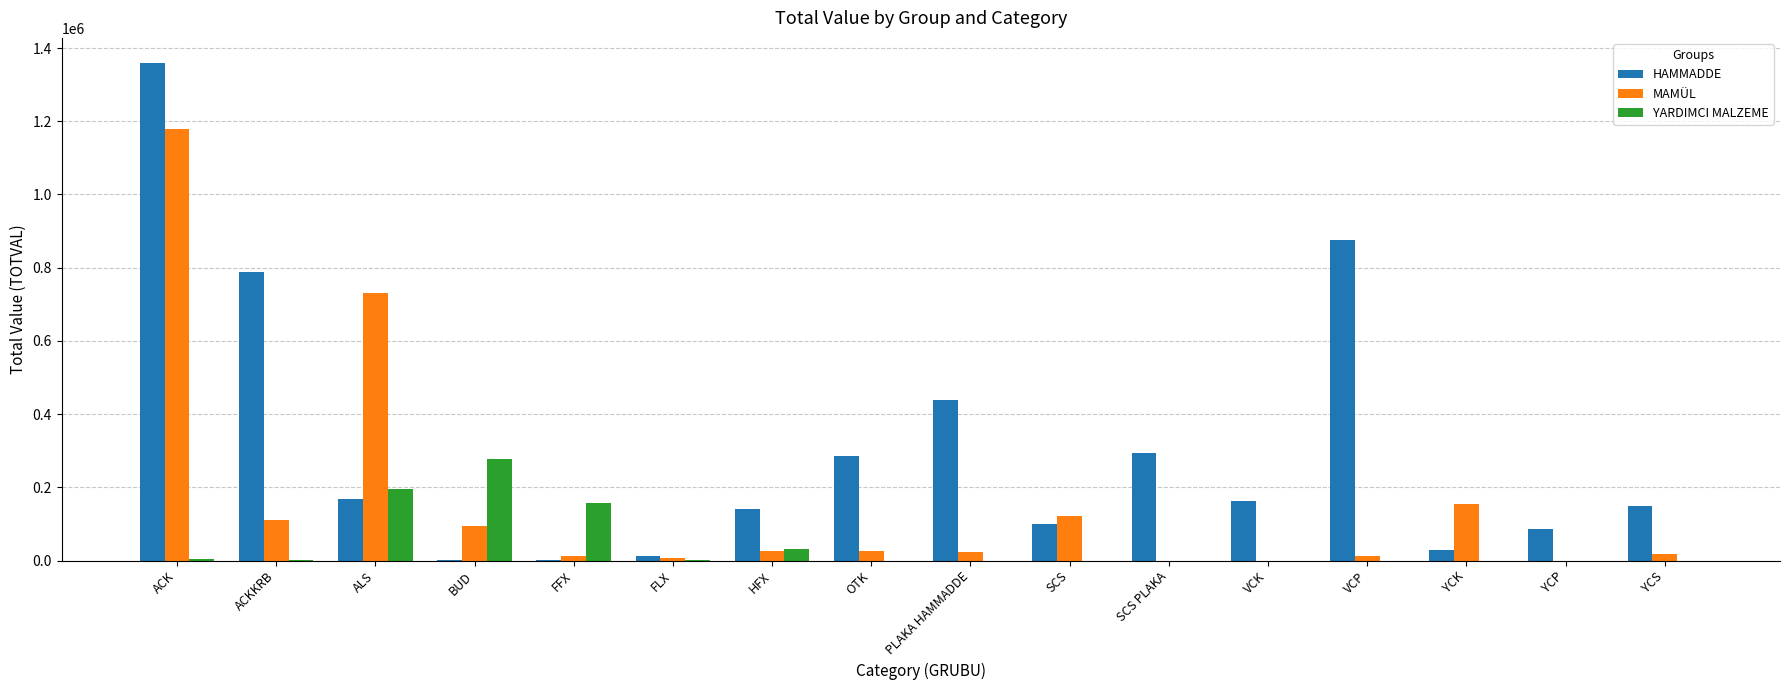

Which series has the widest spread of values?

HAMMADDE